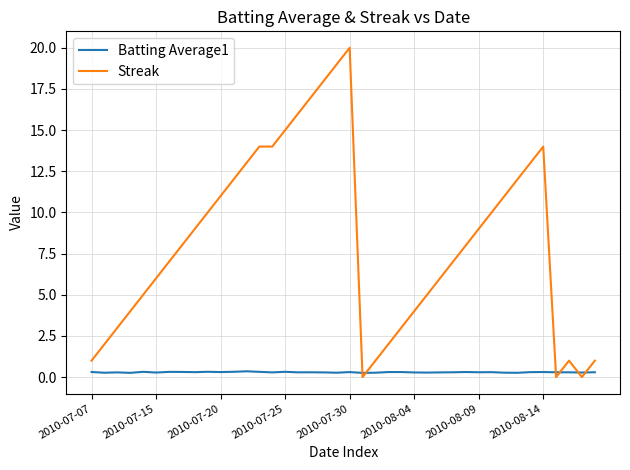

Which series has the widest spread of values?

Streak